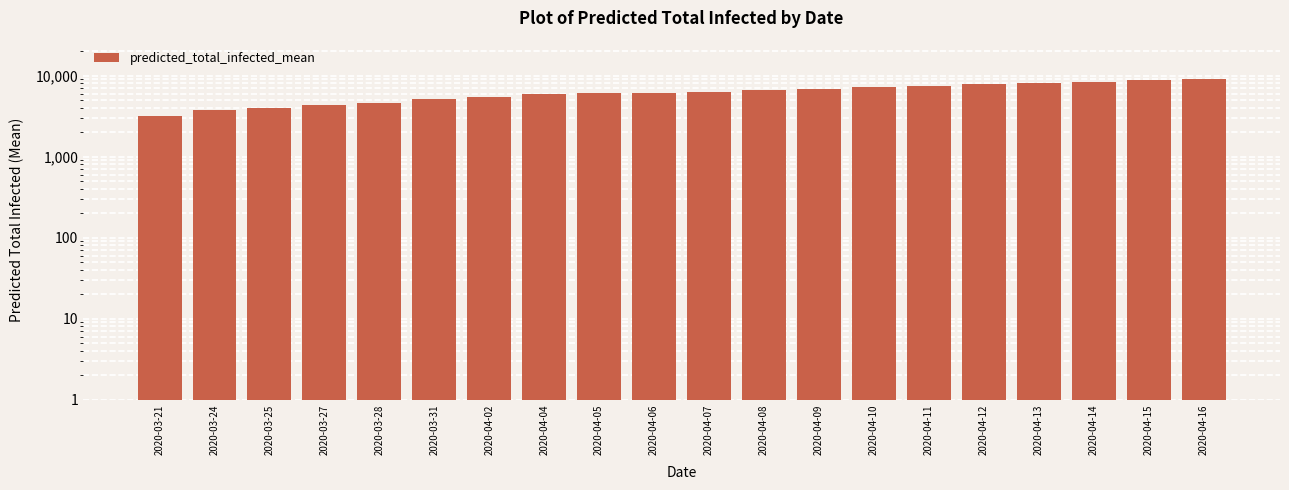

Count the number of values greater than 6300.

9